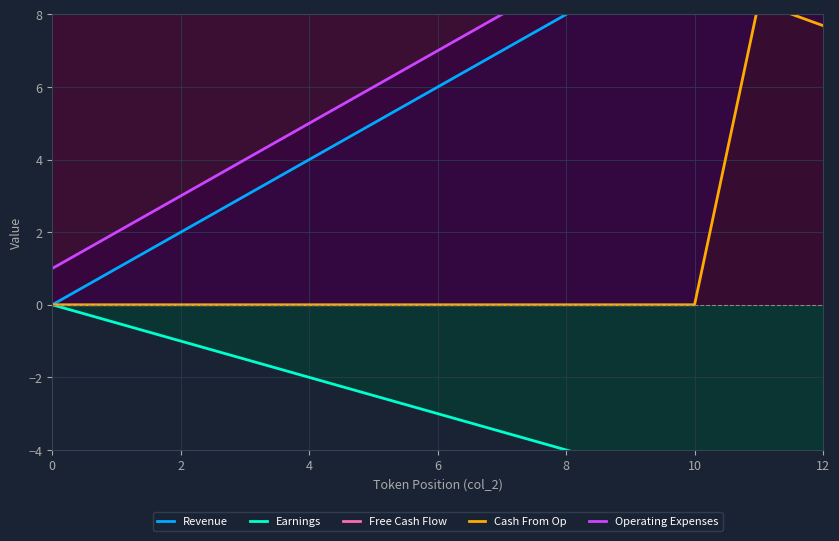

What is the difference between the maximum and minimum values in the Free Cash Flow series?

0.8